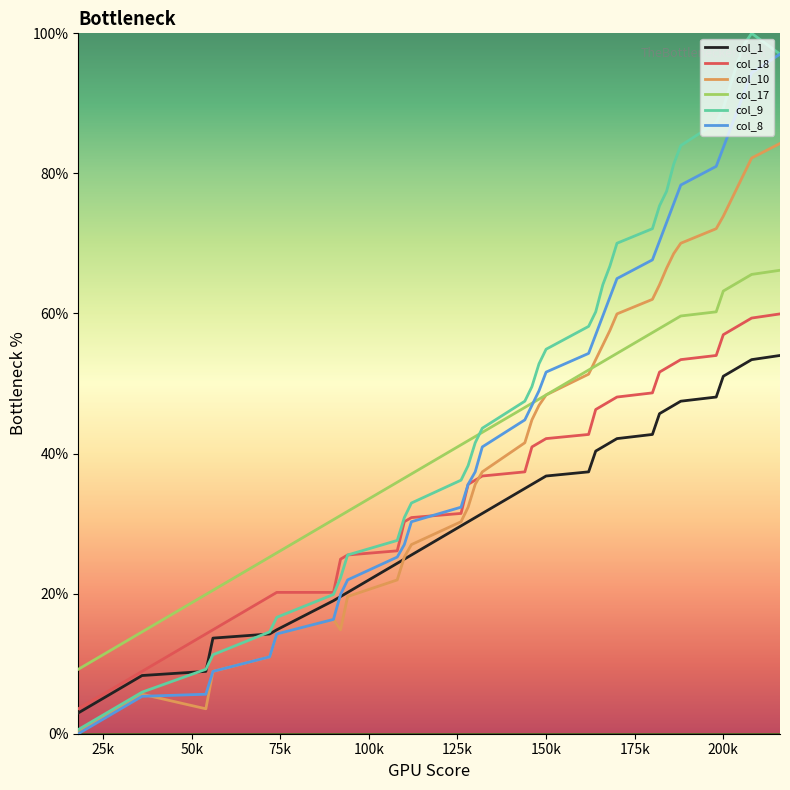

After their last crossing, which series has the higher values: col_17 or col_9?

col_9